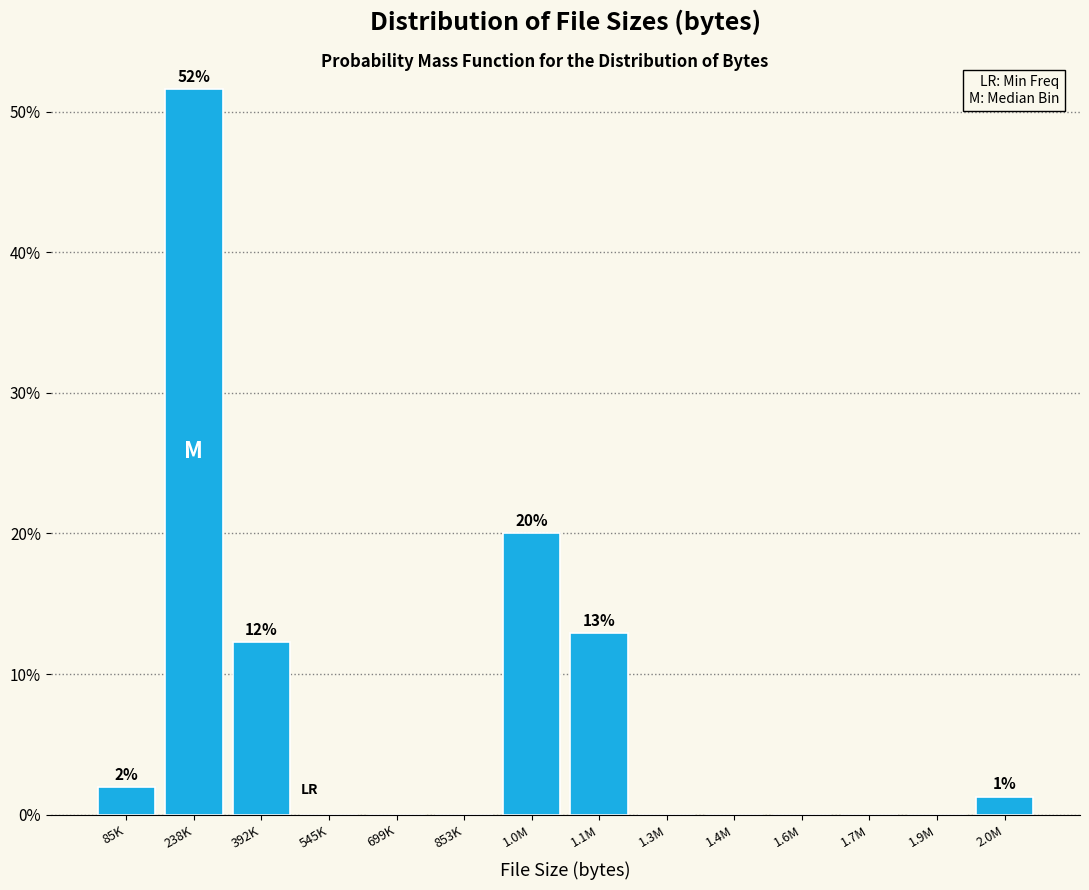

Reading left to right, extract all data points from this chart.

85K=1.9	238K=51.6	392K=12.3	545K=0.0	699K=0.0	853K=0.0	1.0M=20.0	1.1M=12.9	1.3M=0.0	1.4M=0.0	1.6M=0.0	1.7M=0.0	1.9M=0.0	2.0M=1.3